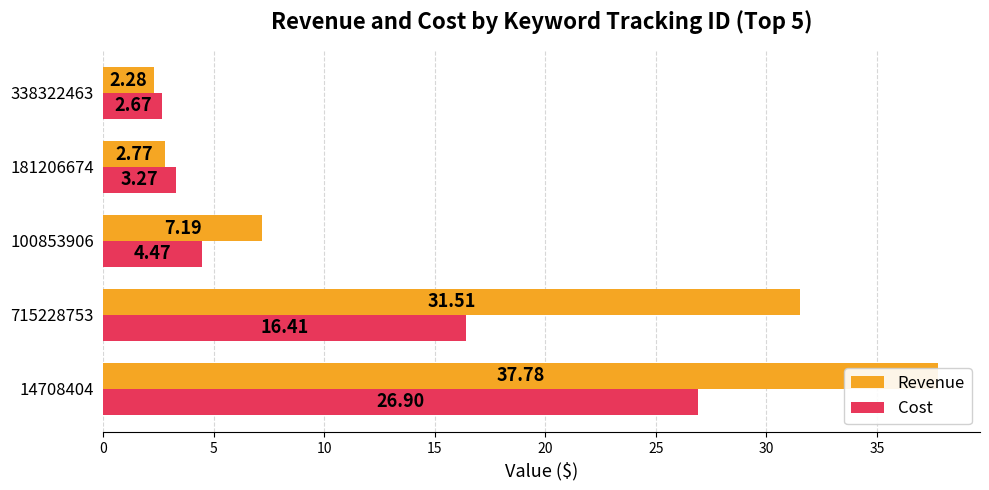

Rank the series at 181206674 from lowest to highest value.

Revenue, Cost